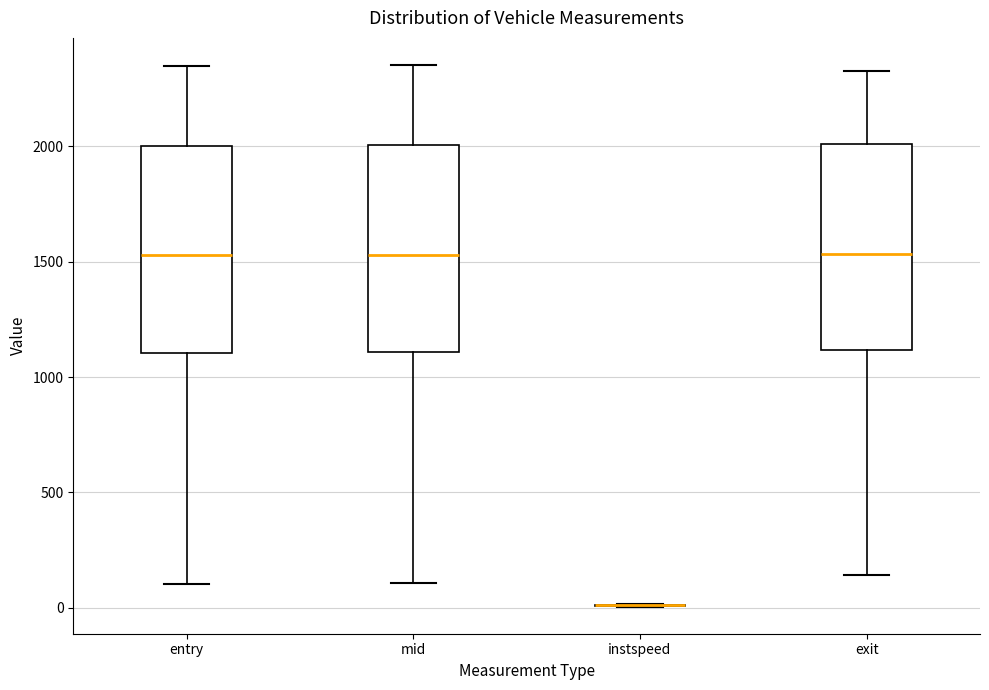

Reading left to right, read every box against the y-axis: the position of its median line, the range the box covers, and the ends of its whiskers. The values are not printed on the chart, so give them approximately, as read against the axis.

entry: median 1550, box 1100 to 2000, whiskers 100 to 2350
mid: median 1550, box 1100 to 2000, whiskers 100 to 2350
instspeed: box collapsed to a line at 0, whiskers 0 to 0
exit: median 1550, box 1100 to 2000, whiskers 150 to 2350